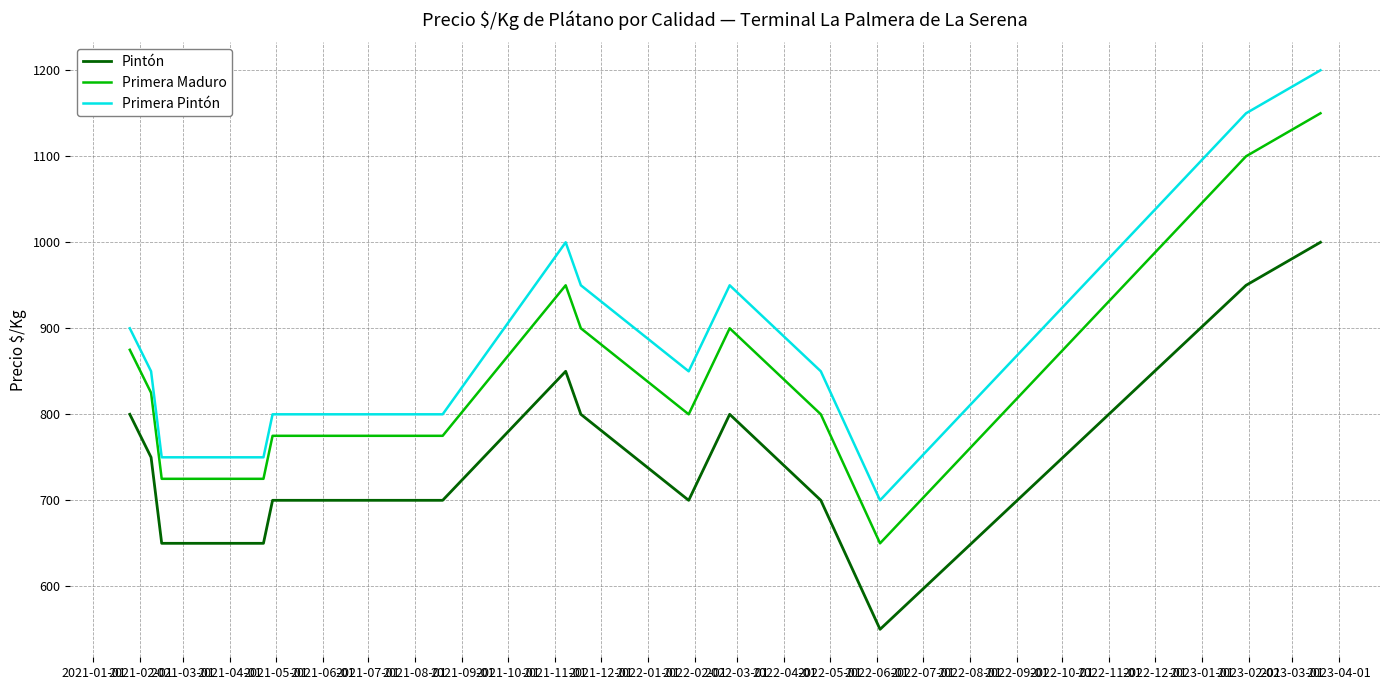

Rank the series by their maximum value, from highest to lowest.

Primera Pintón, Primera Maduro, Pintón